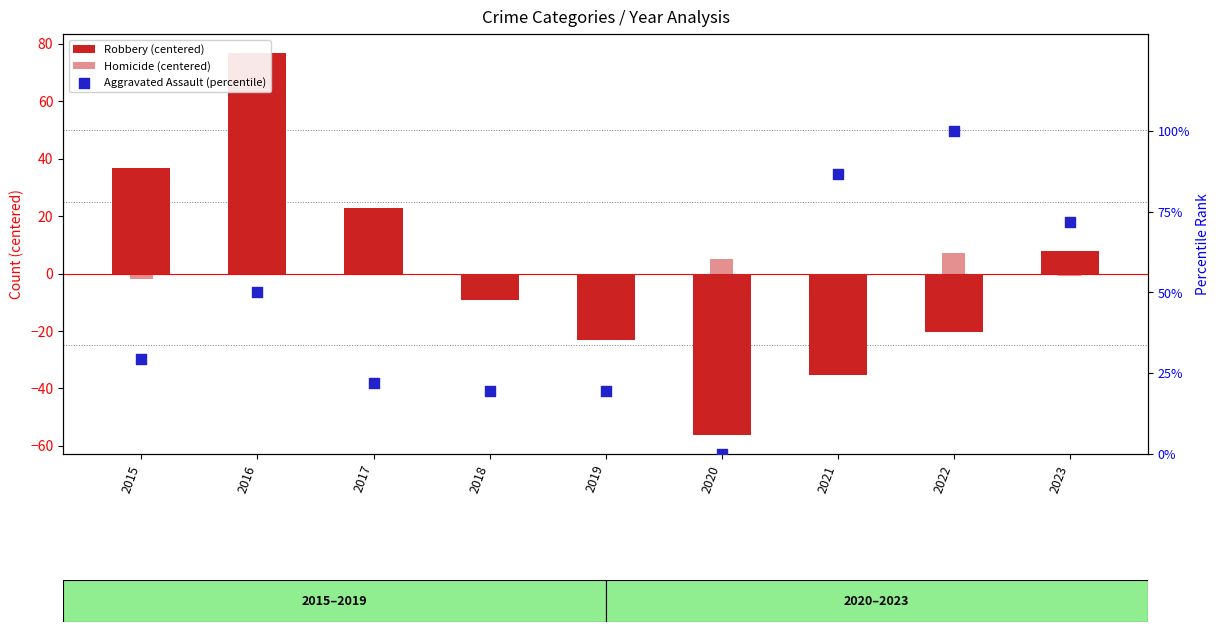

Is the value of Homicide (centered) at 2017 greater than the value of Robbery (centered) at 2016?

No